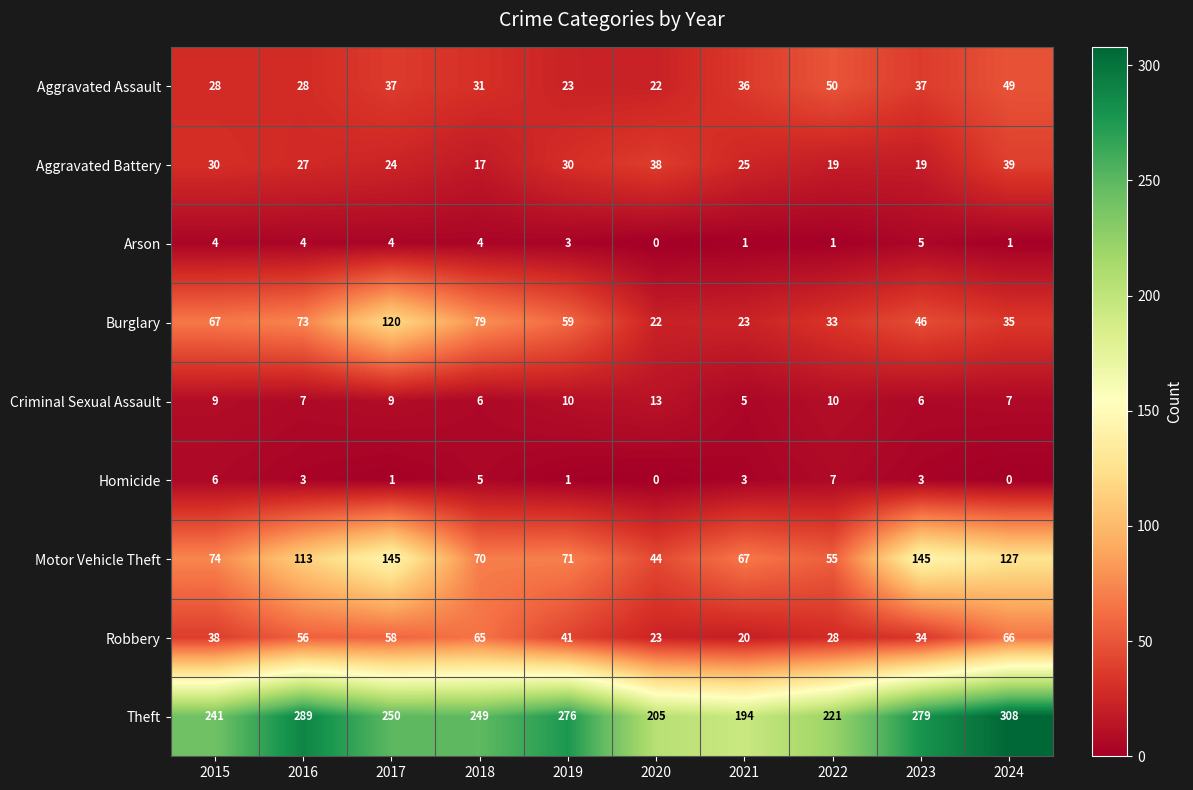

Rank the series at 2022 from lowest to highest value.

Arson, Homicide, Criminal Sexual Assault, Aggravated Battery, Robbery, Burglary, Aggravated Assault, Motor Vehicle Theft, Theft